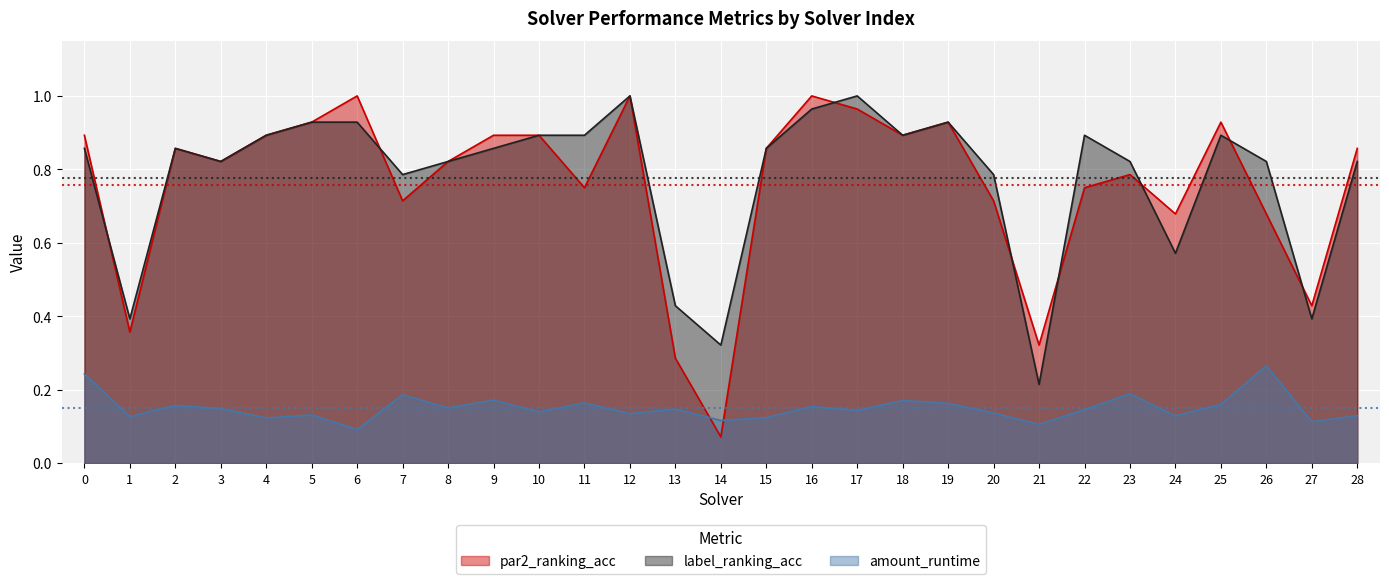

Does the chart display data point markers on the line(s)?

No